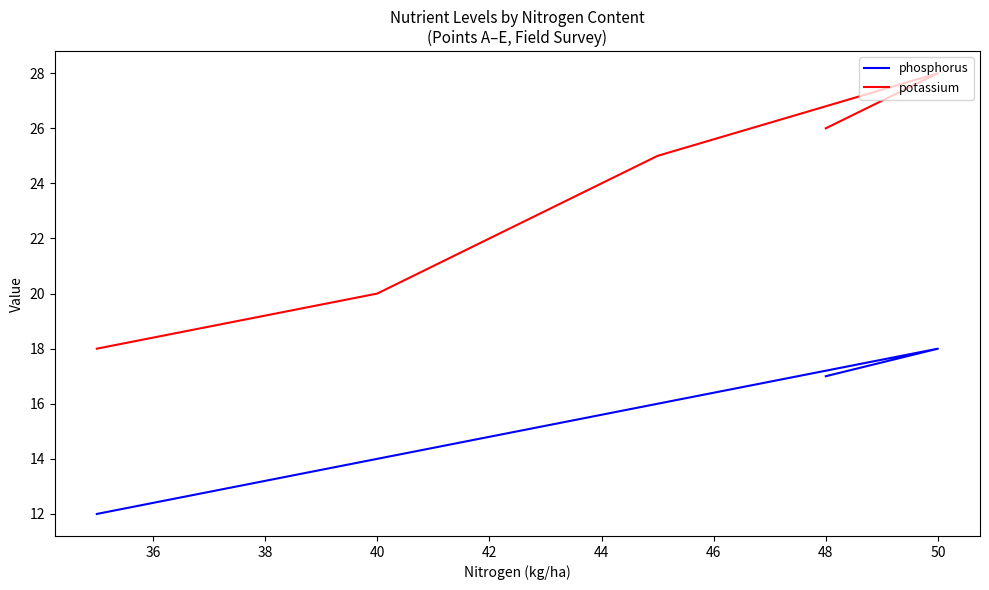

What are all the series names shown in the legend?

phosphorus, potassium